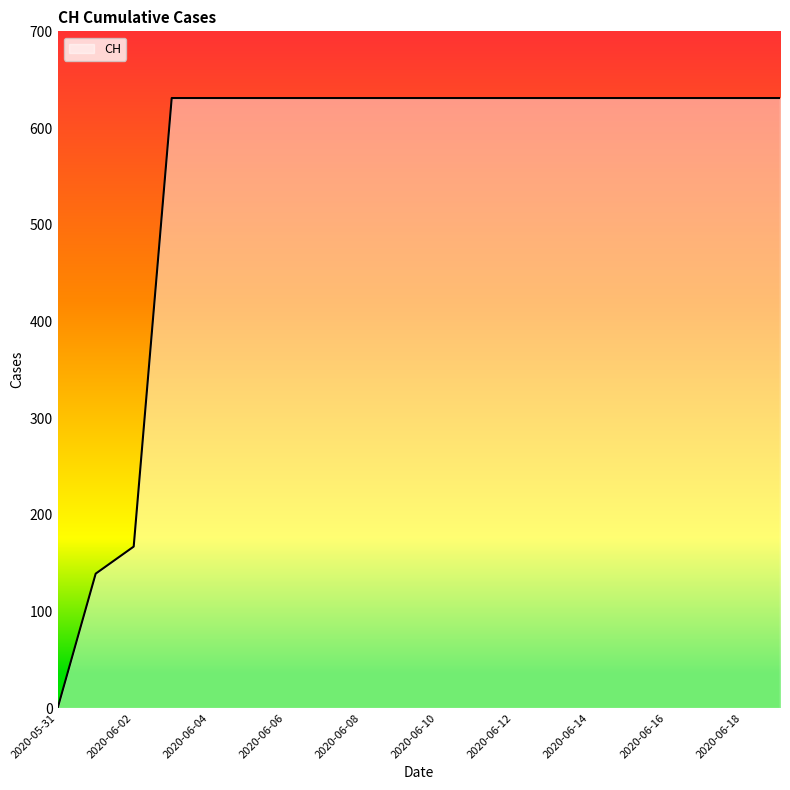

What is the greatest value displayed?

631